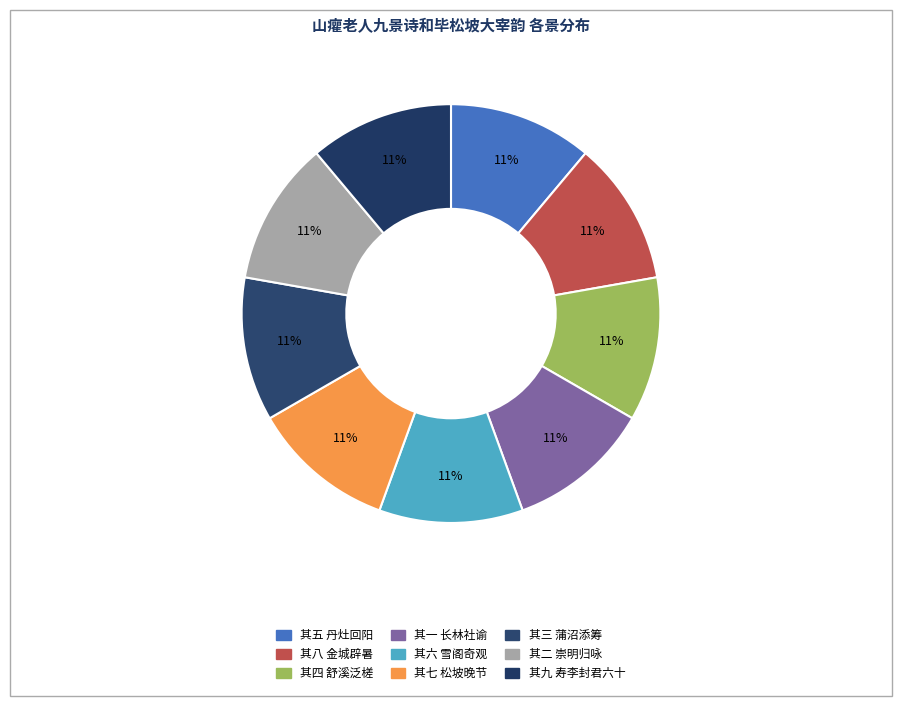

How many segments does this pie chart have?

9